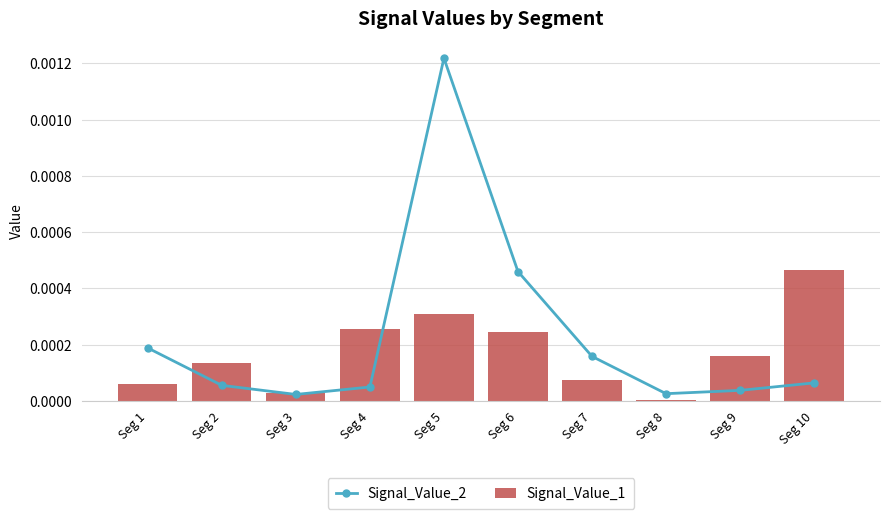

Rank the series by their average value, from lowest to highest.

Signal_Value_1, Signal_Value_2